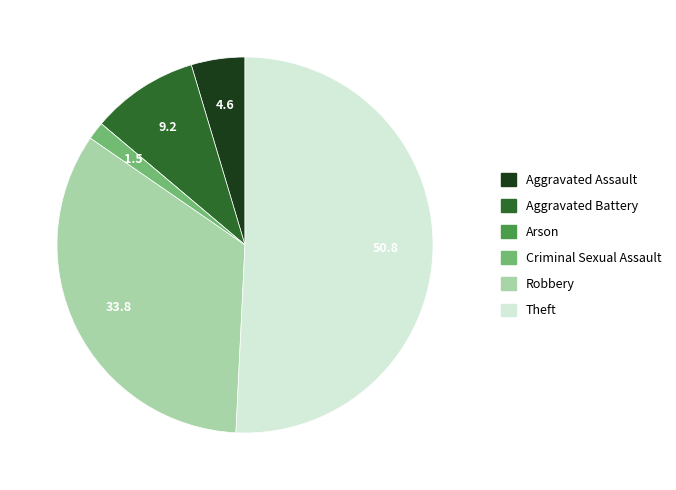

Do Aggravated Battery and Aggravated Assault together represent more than half of the pie?

No